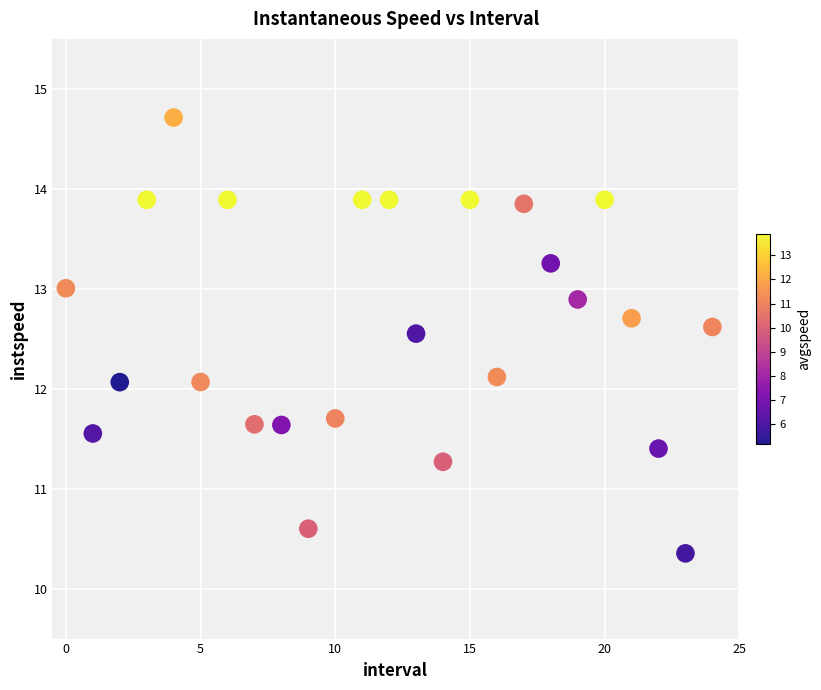

What is the range of Y values (max minus min)?

4.4